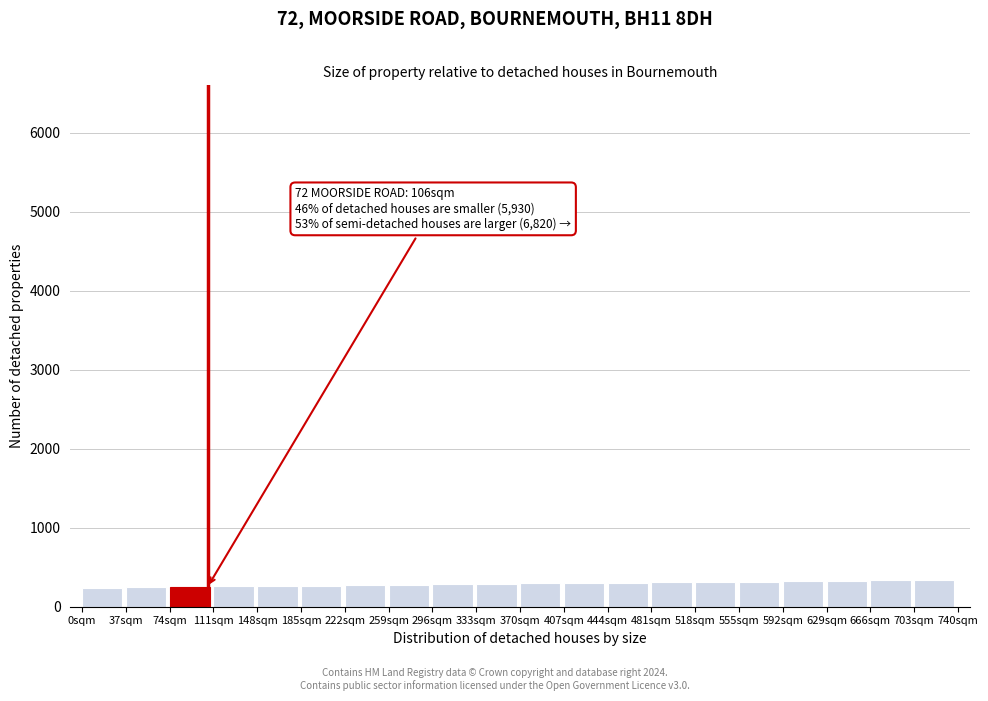

True or false: the data shows 491.0 at 296sqm.

False